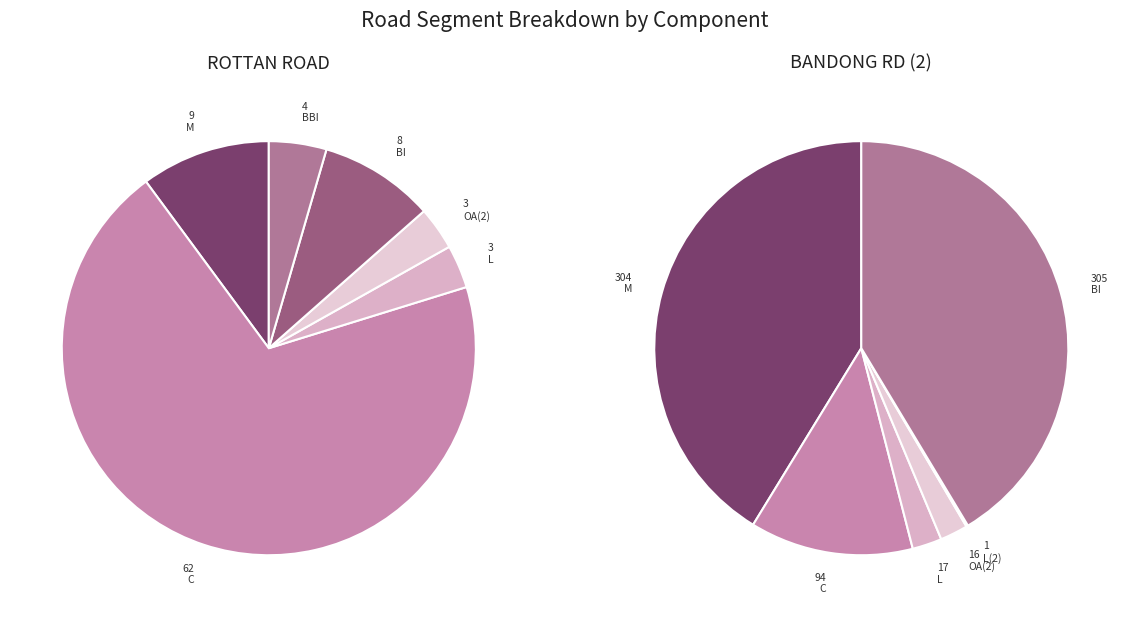

Between BANDONG RD (2) and ROTTAN ROAD, which is larger?

BANDONG RD (2)